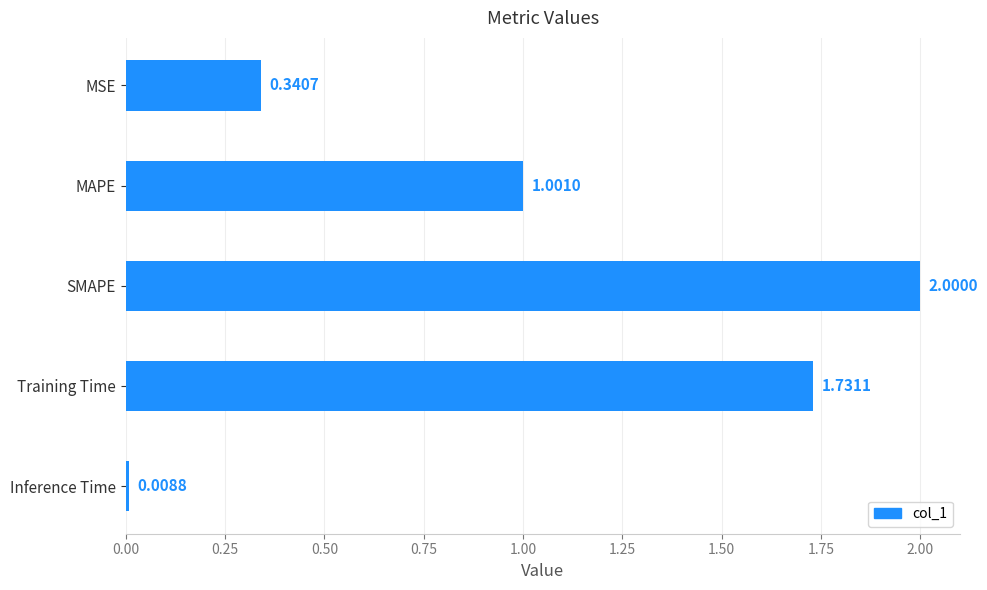

Which label corresponds to the largest value in the chart?

SMAPE